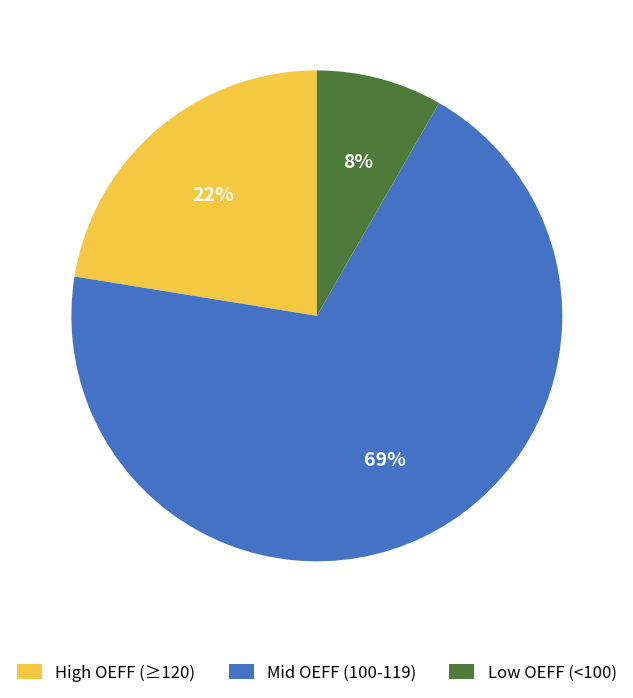

How many segments does this pie chart have?

3